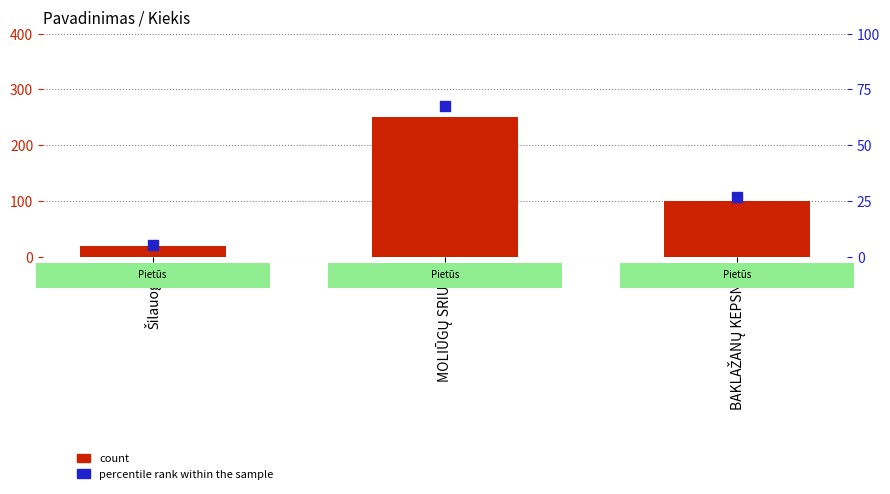

Which series has the widest spread of Y values?

count